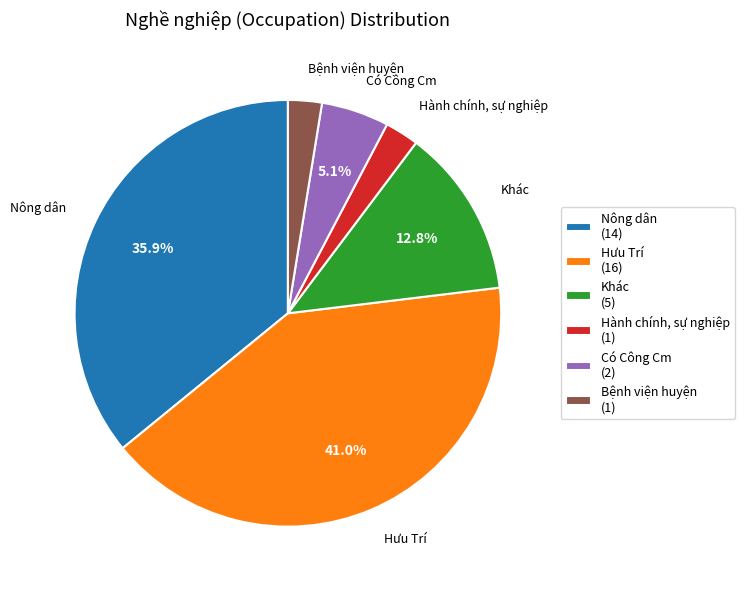

To the nearest percent, what is the combined percentage of Bệnh viện huyện and Khác?

15%